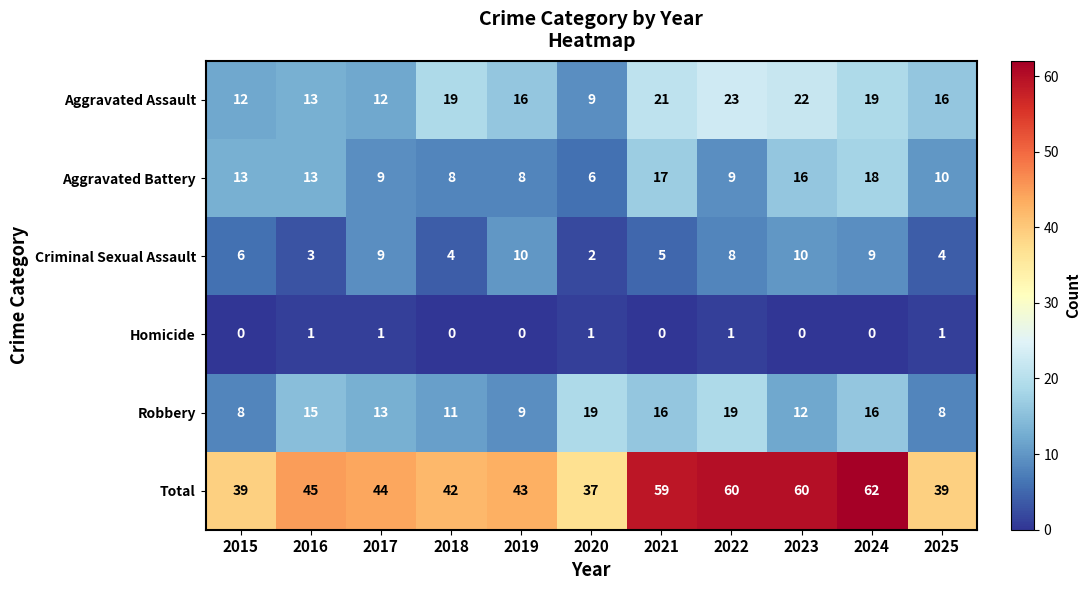

What is the maximum value shown in the chart?

62